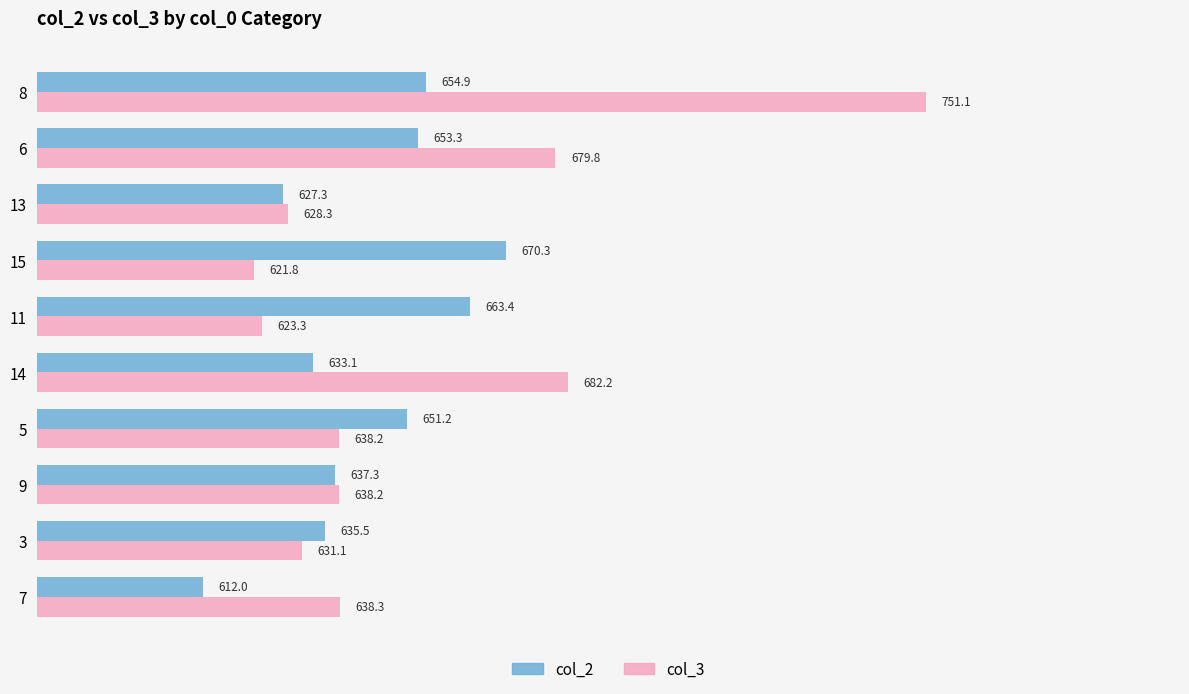

What is the smallest value displayed?

612.0